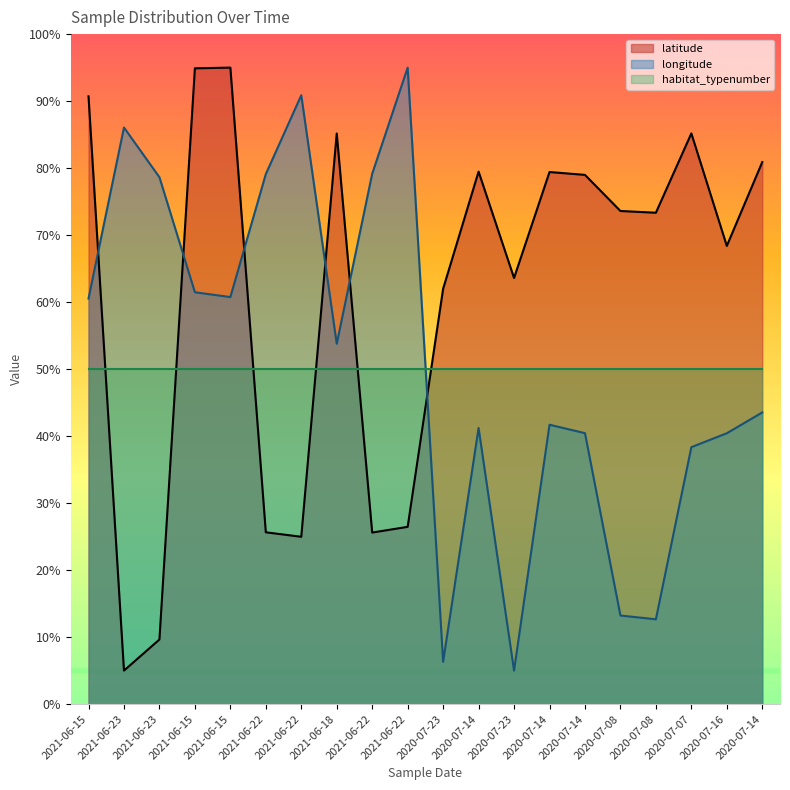

At which label does longitude reach its minimum?

2020-07-23